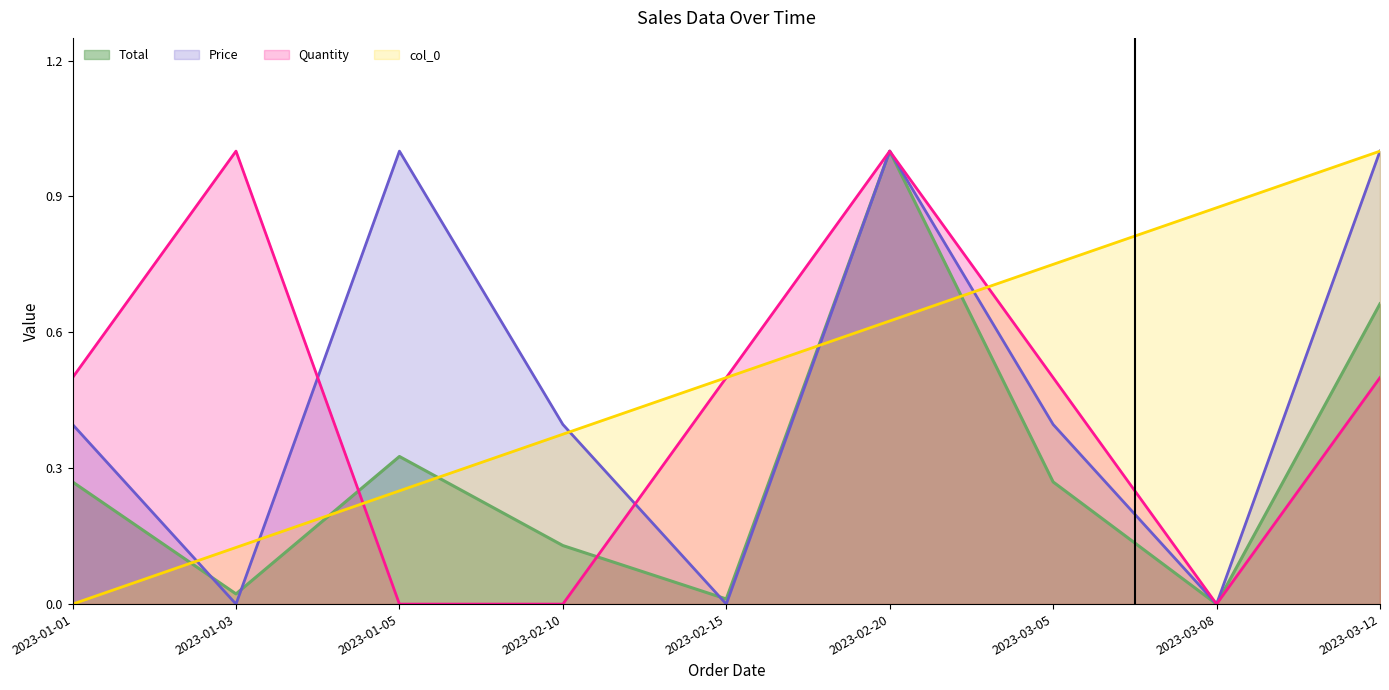

Between 2023-03-12 and 2023-03-05, which is larger?

2023-03-12